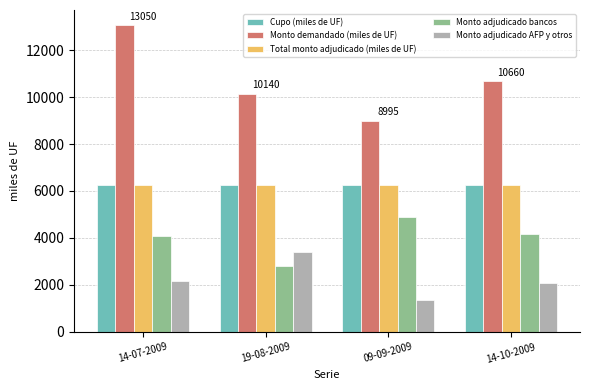

What is the sum of the Total monto adjudicado (miles de UF) values at 14-10-2009 and 09-09-2009?

12500